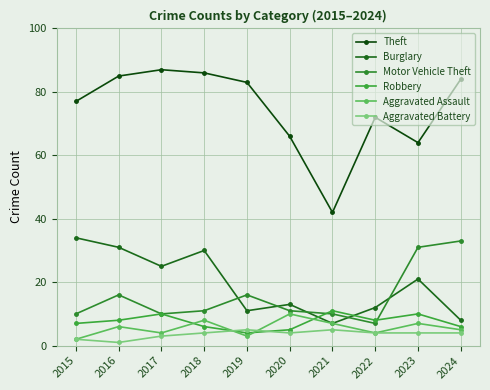

True or false: Theft and Burglary cross at least once.

False